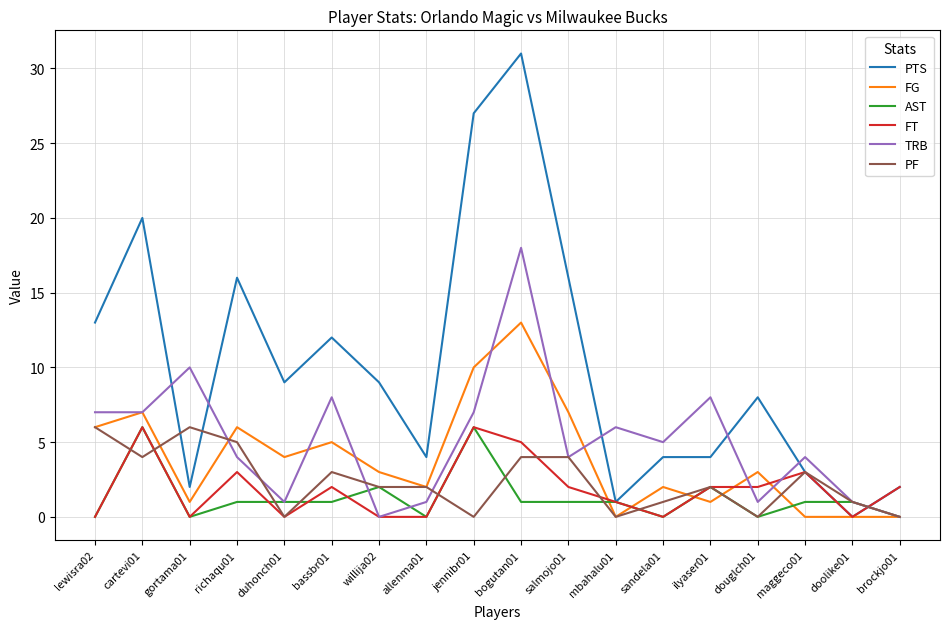

Is it true that FT equals 2 at brockjo01?

True